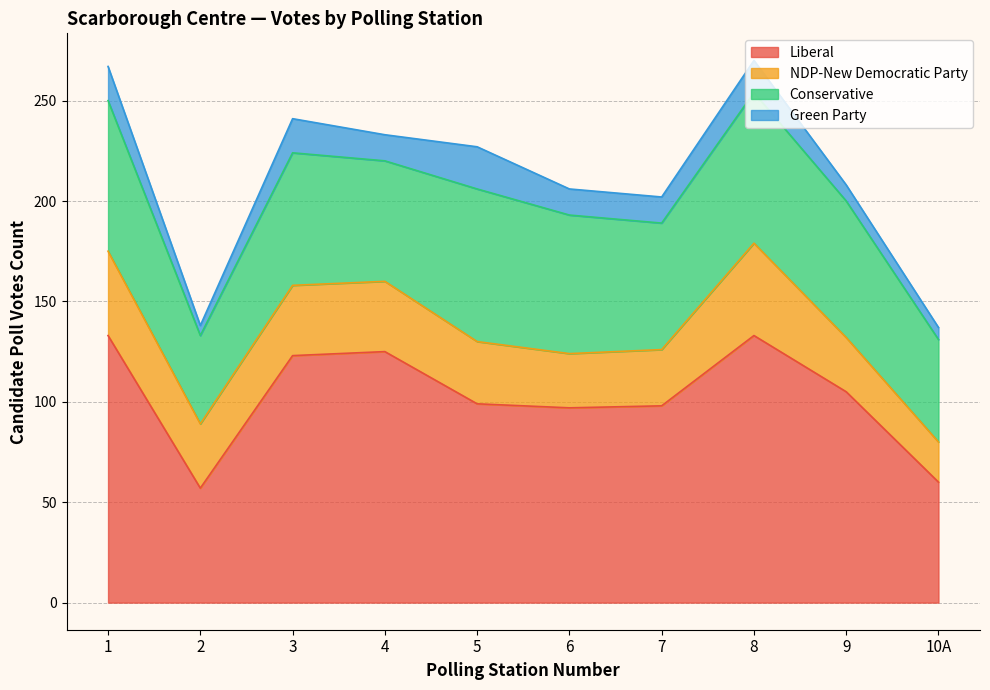

Reading right to left, what are all the values shown in this chart?

Liberal: 10A=60	9=105	8=133	7=98	6=97	5=99	4=125	3=123	2=57	1=133
NDP-New Democratic Party: 10A=20	9=27	8=46	7=28	6=27	5=31	4=35	3=35	2=32	1=42
Conservative: 10A=51	9=68	8=75	7=63	6=69	5=76	4=60	3=66	2=44	1=75
Green Party: 10A=6	9=8	8=16	7=13	6=13	5=21	4=13	3=17	2=5	1=17